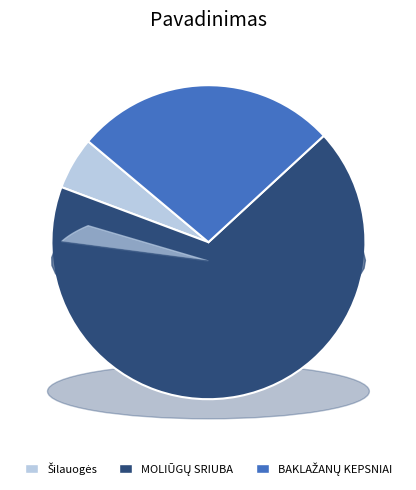

What percentage is the BAKLAŽANŲ KEPSNIAI slice, to the nearest percent?

27%